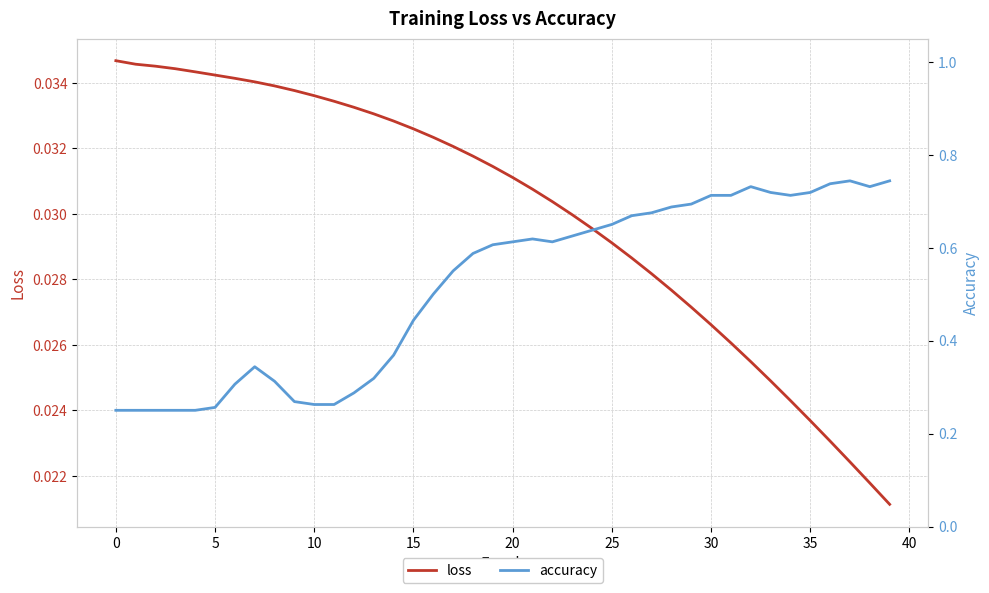

What is the label of the 37th point from the left?

36